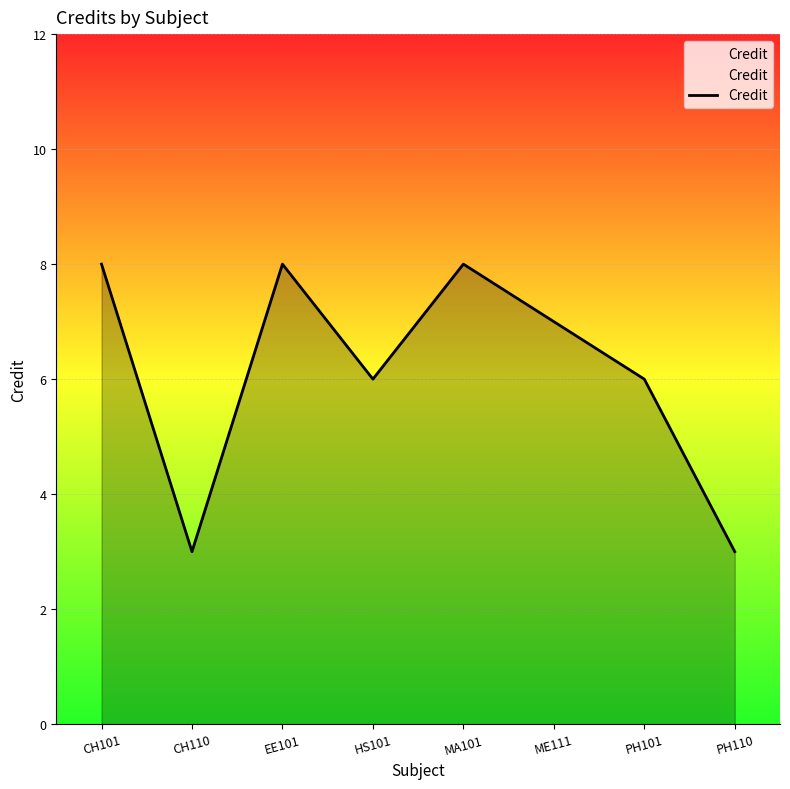

What is the difference between the values at HS101 and EE101?

2